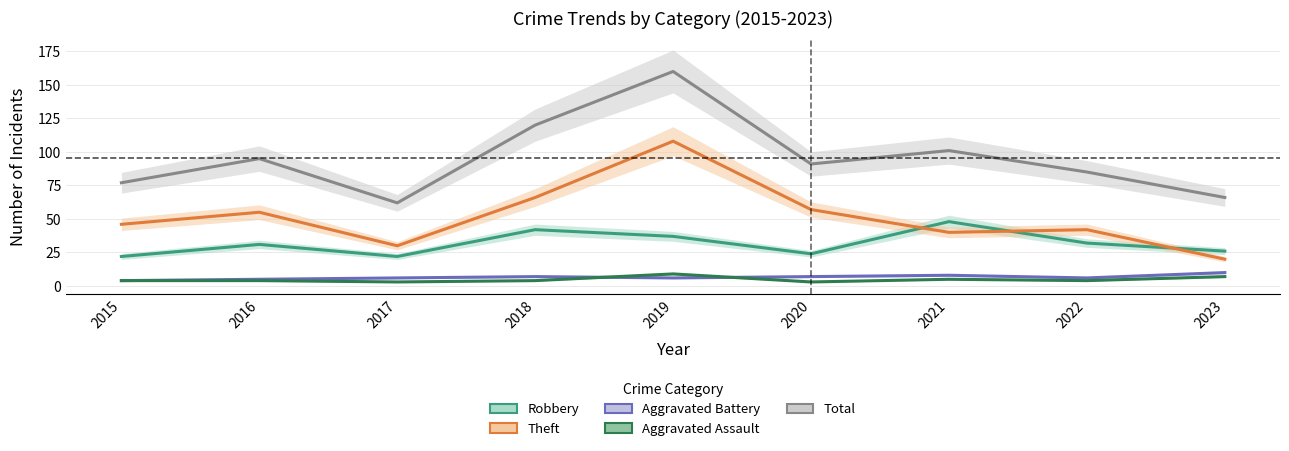

Between 2022 and 2021, which is larger?

2021